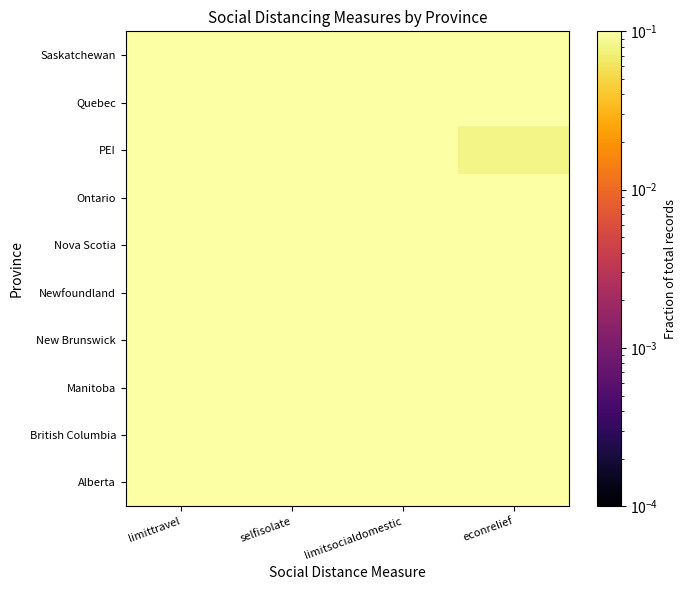

What is the difference between the highest and lowest values at limitsocialdomestic?

0.2